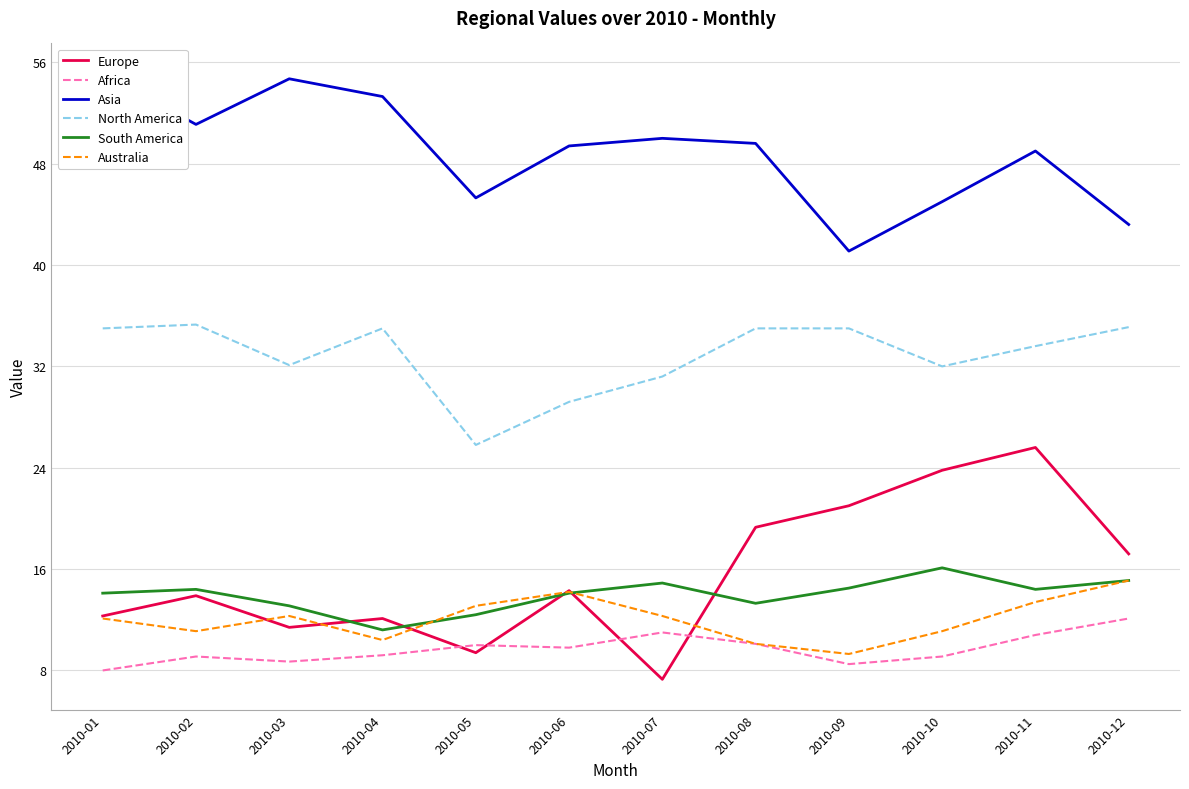

Where is the first local minimum for Australia?

2010-02